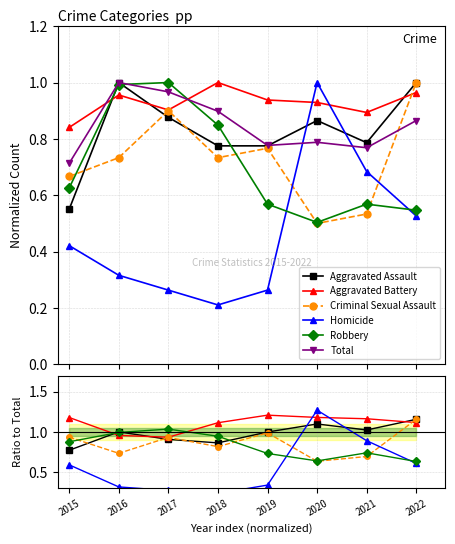

Where do Criminal Sexual Assault and Homicide first cross each other?

2019 and 2020